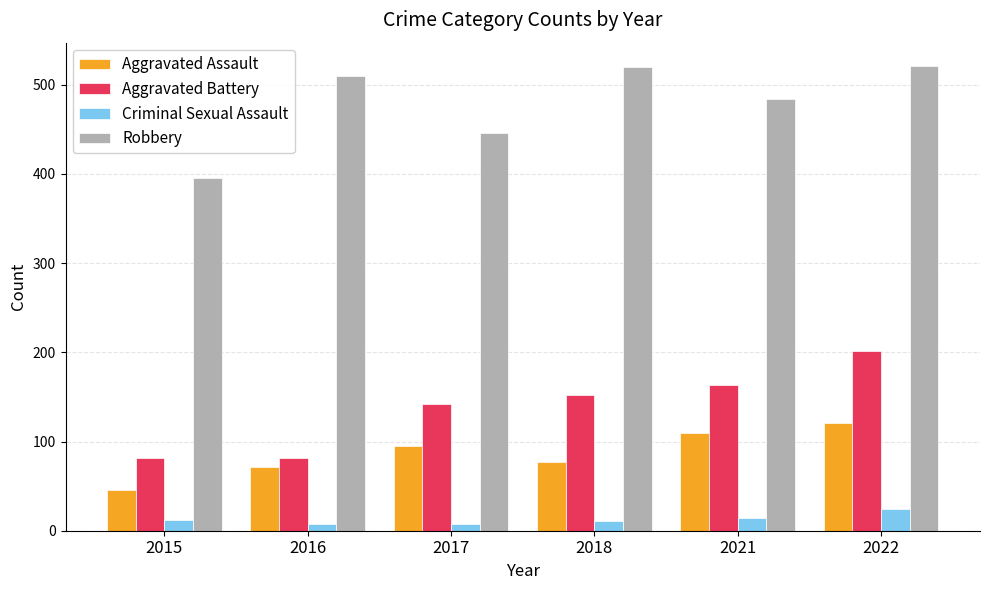

The value of Aggravated Assault at 2021 is 169. True or false?

False